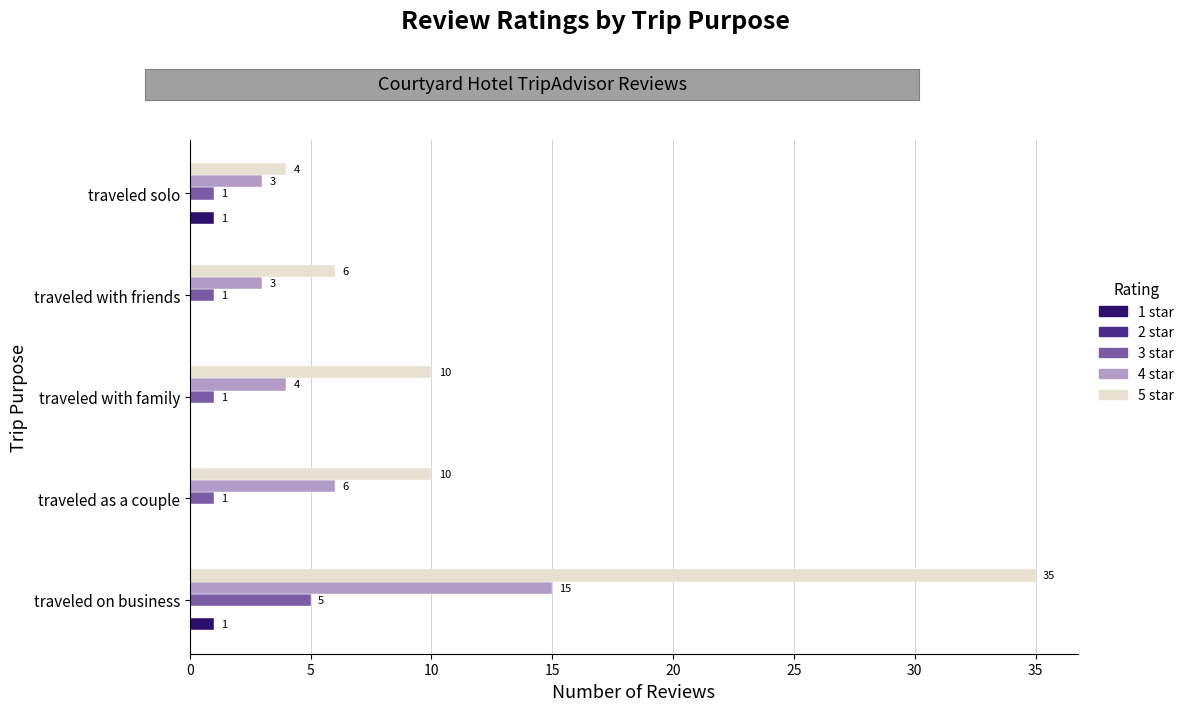

The value of 4 star at traveled on business is 15. True or false?

True